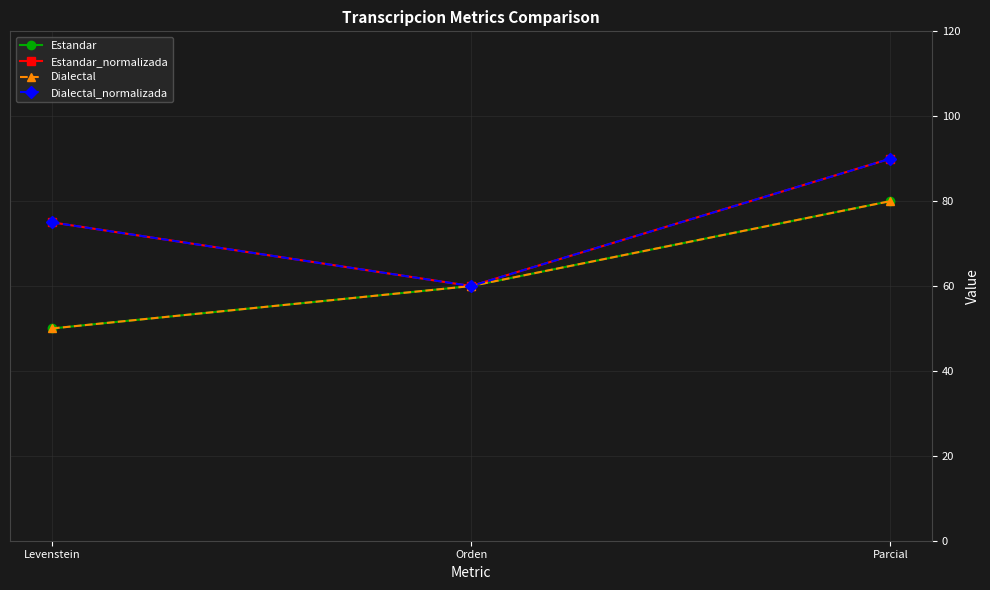

Does the chart have visible grid lines?

Yes